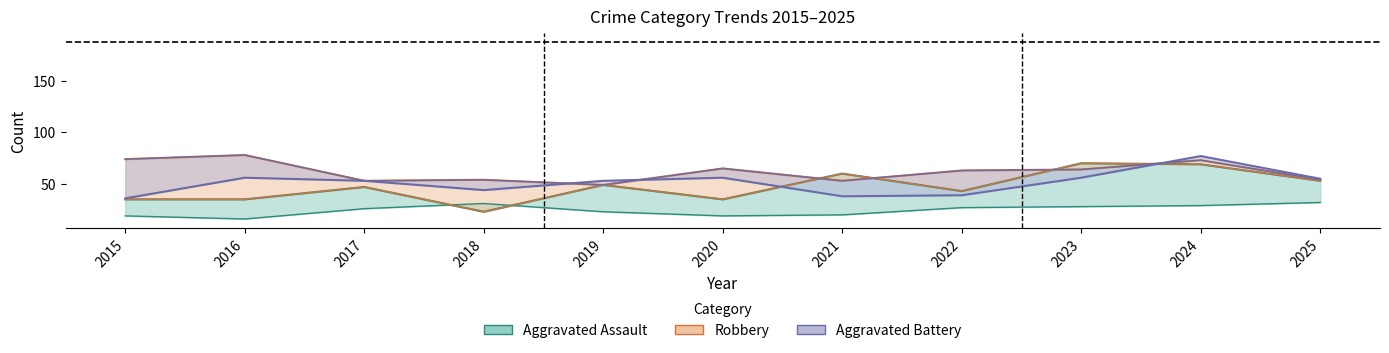

True or false: Robbery has a value of 73 at 2024.

True